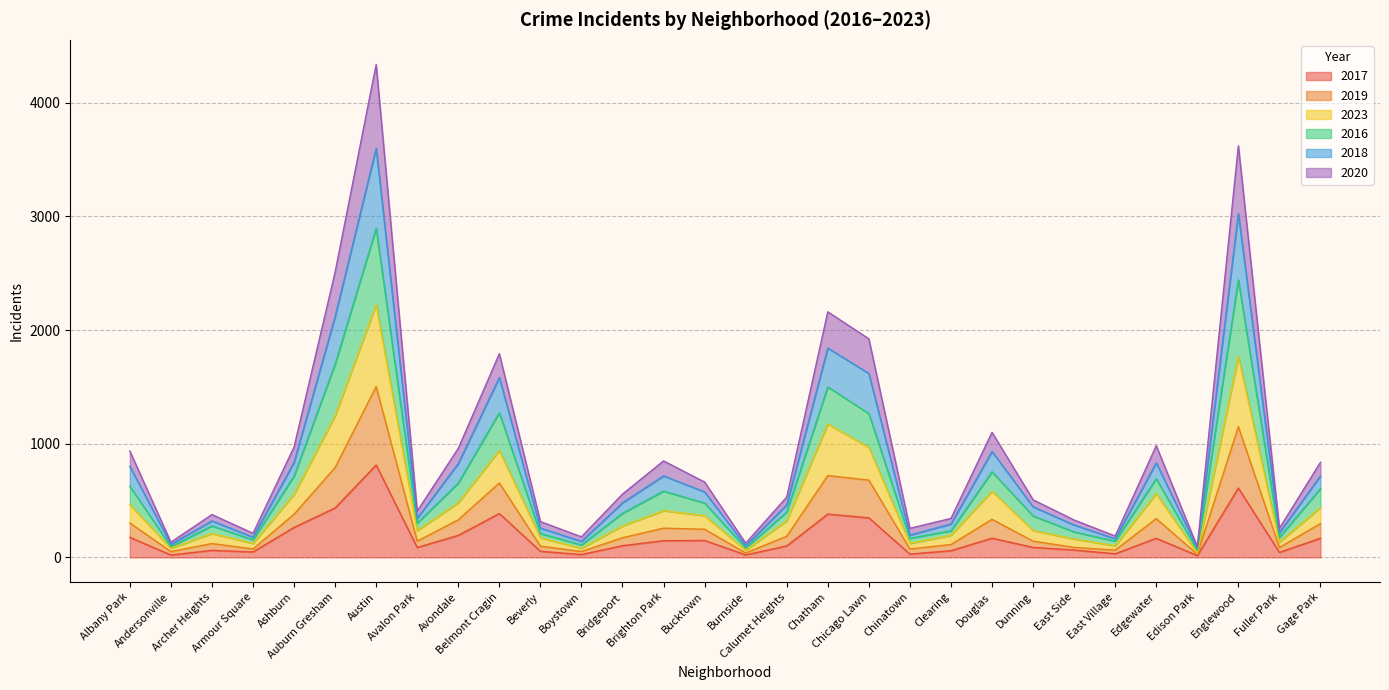

What is the maximum value for 2017?

813